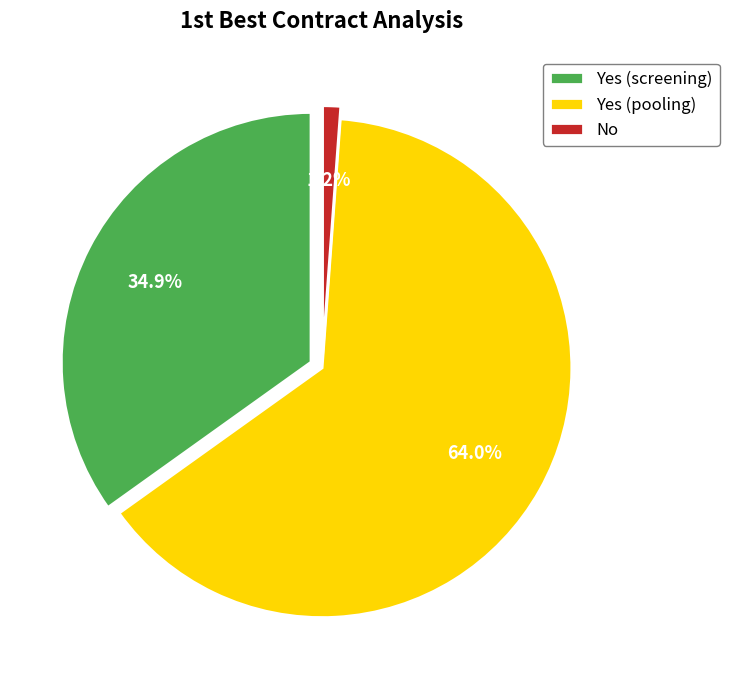

True or false: Yes (screening) accounts for 40% of the total.

False